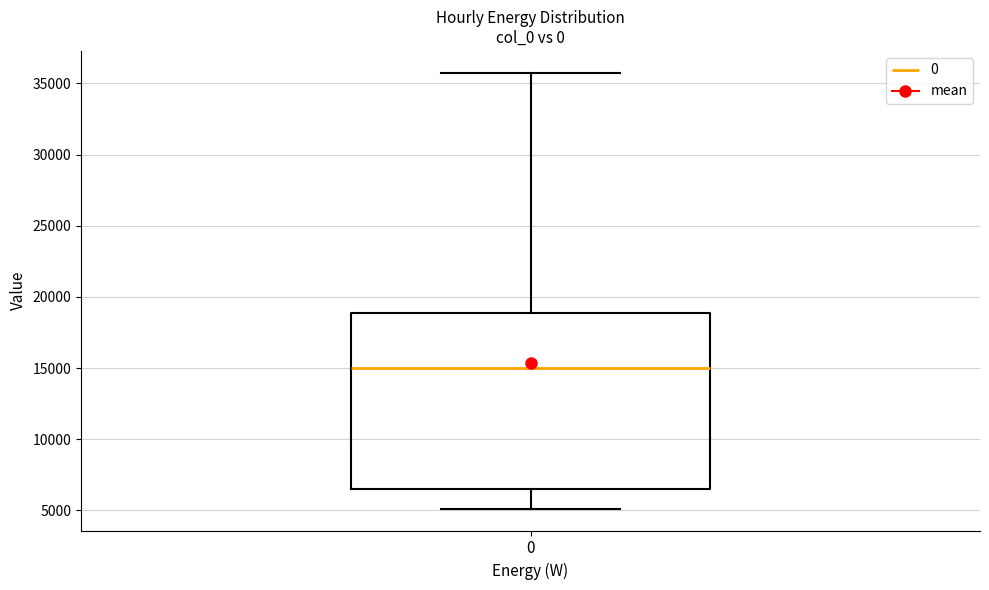

Transcribe this box plot: give where the median line is, the range the box spans, and where the two whiskers end, as read against the y-axis. The values are not printed on the chart, so give them approximately, as read against the axis.

median 15000, box 6500 to 19000, whiskers 5000 to 36000